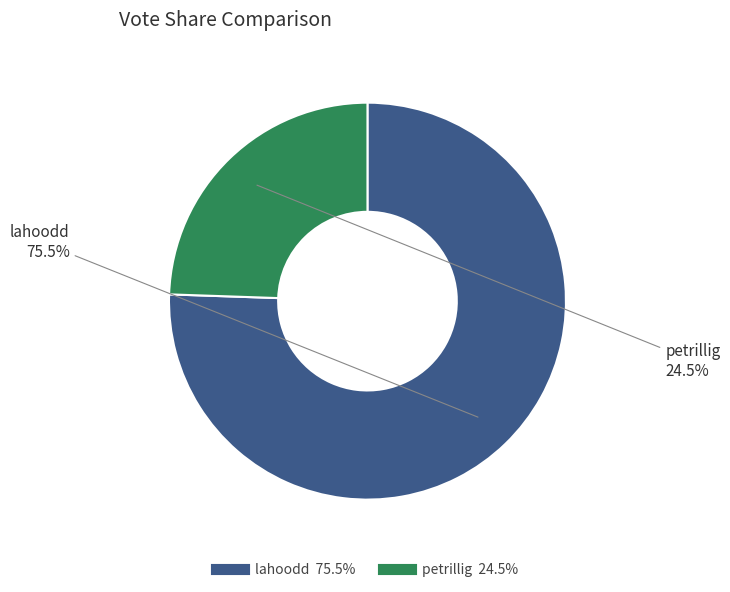

Which slice represents more than half of the pie?

lahoodd